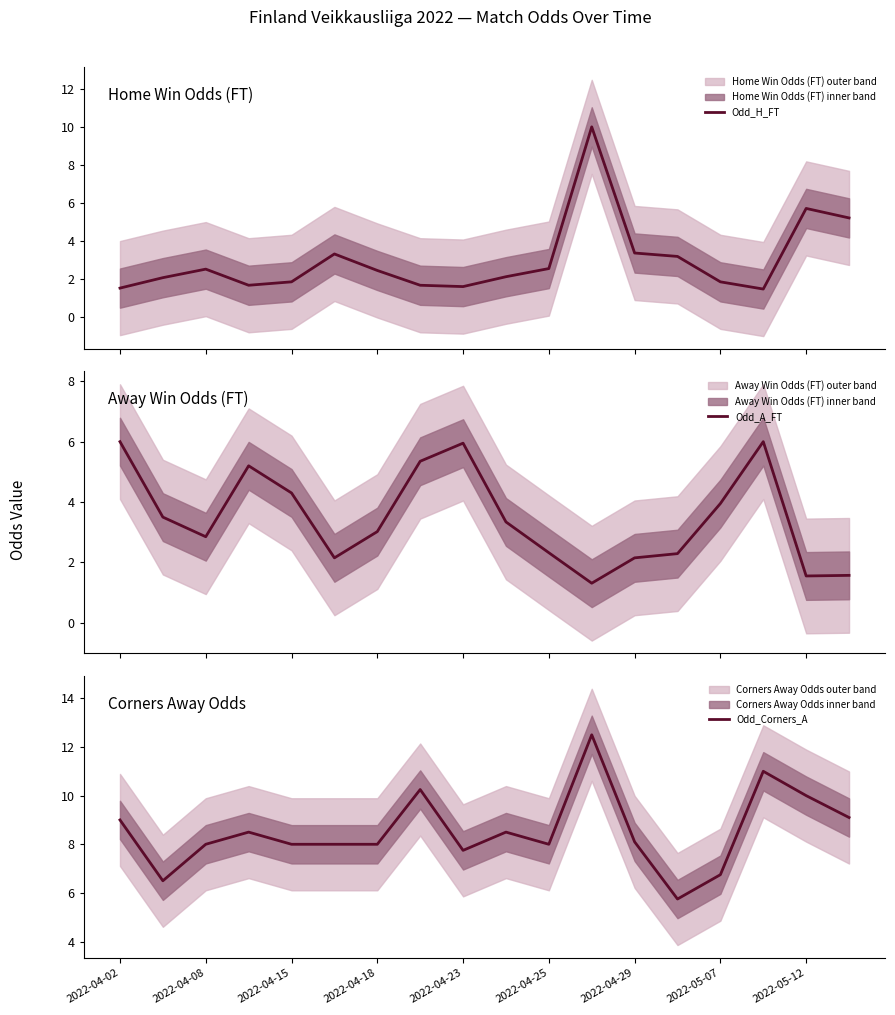

What is the maximum value for Odd_H_FT?

10.0